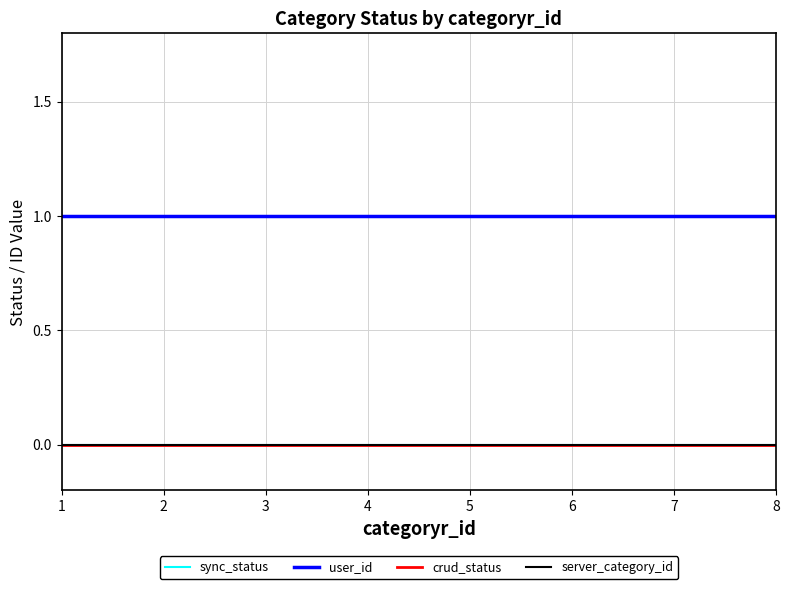

What are all the series names shown in the legend?

sync_status, user_id, crud_status, server_category_id